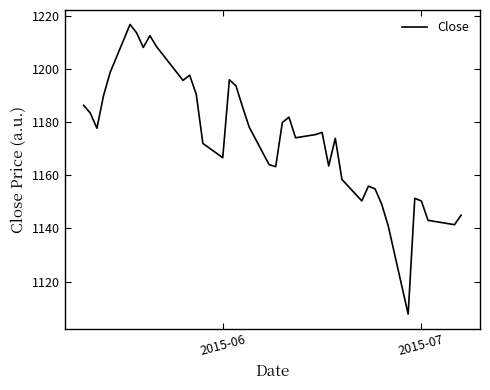

What is the difference between the maximum and minimum values?

109.1